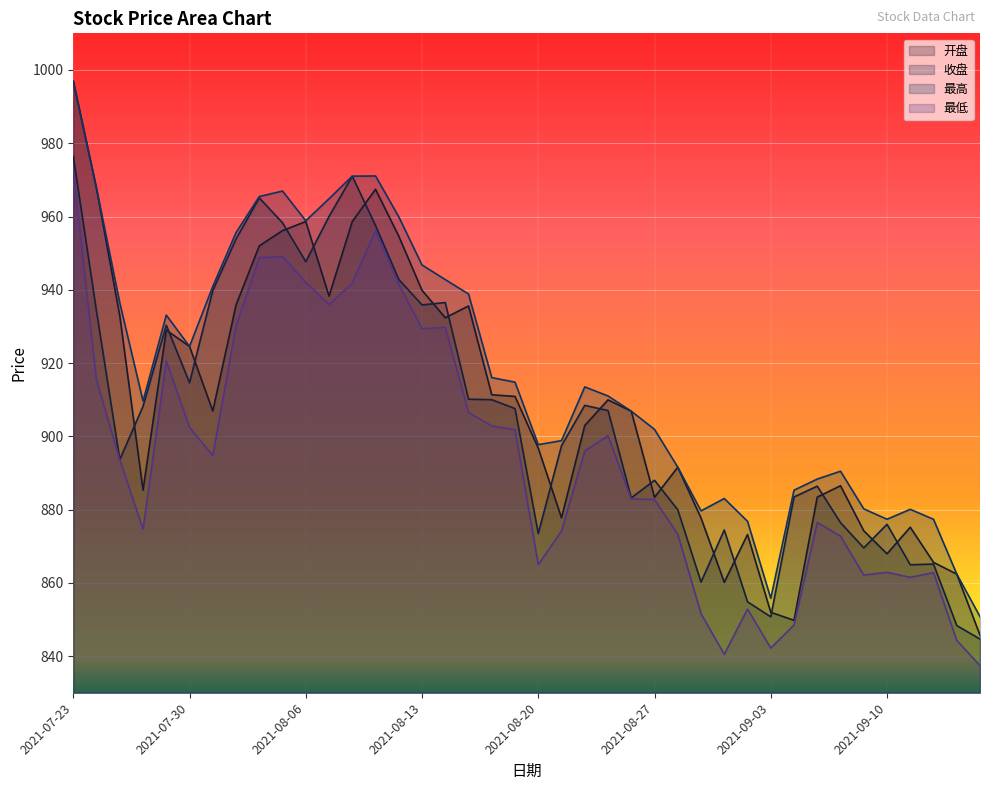

Rank the series at 2021-09-10 from highest to lowest value.

最高, 收盘, 开盘, 最低